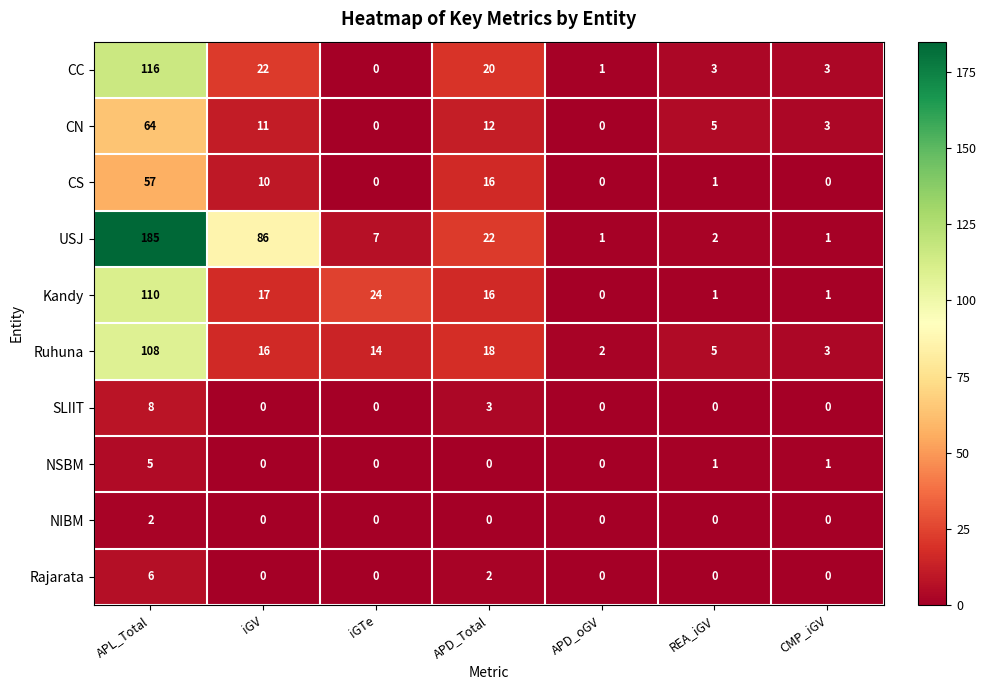

How many series are shown in this chart?

10